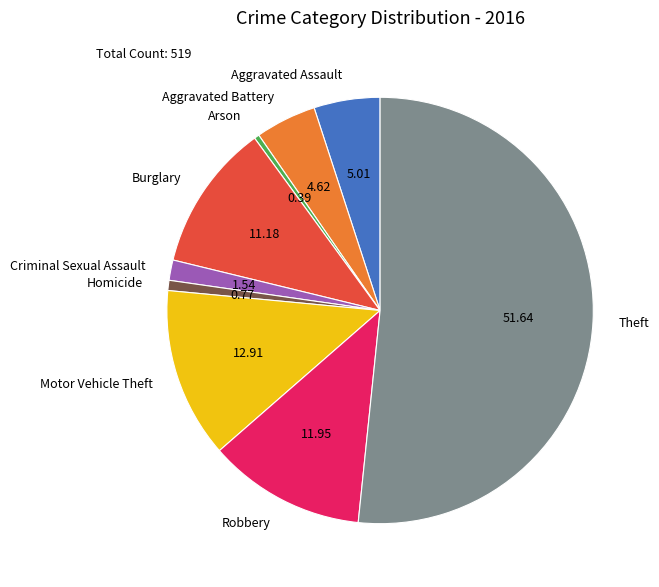

The Homicide slice represents 1% of the pie. True or false?

True